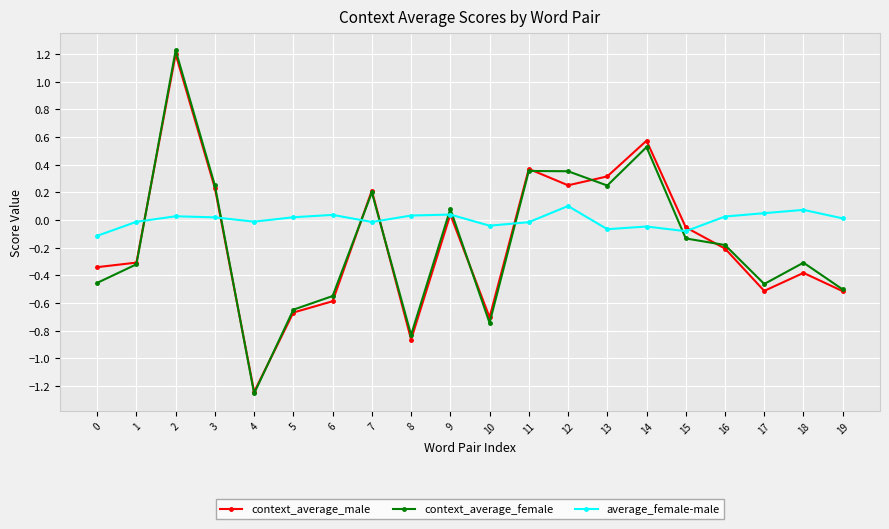

What are all the series names shown in the legend?

context_average_male, context_average_female, average_female-male